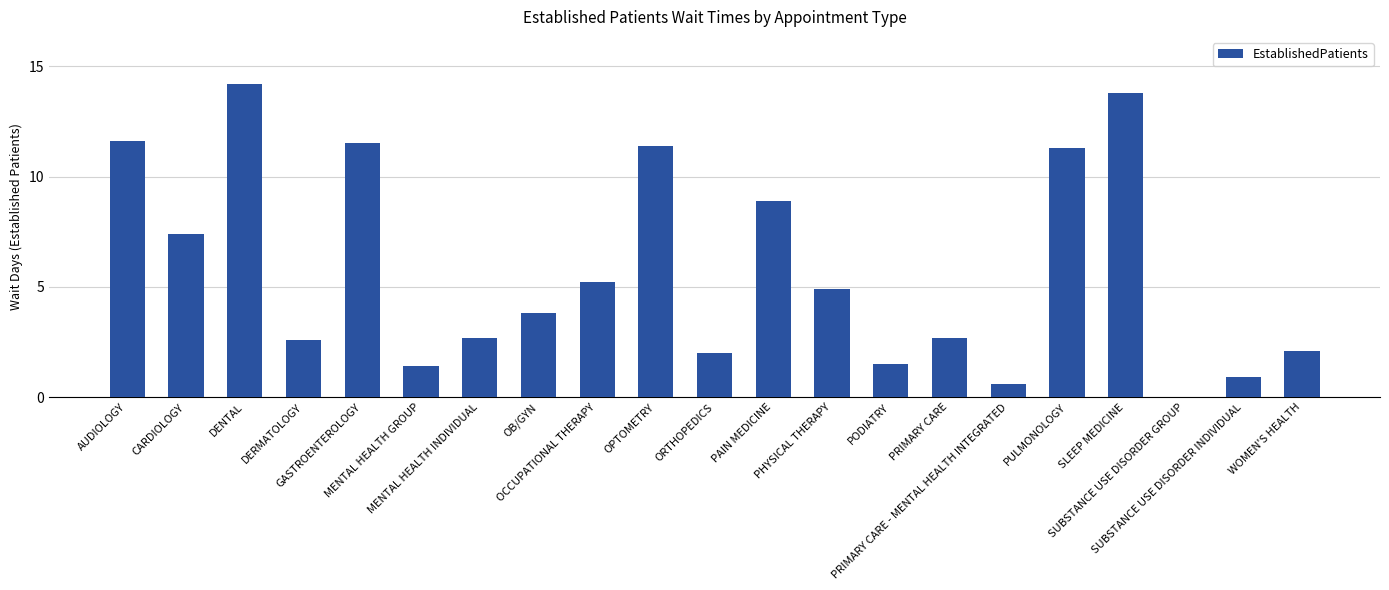

Is it true that the value at PRIMARY CARE is 2.7?

True